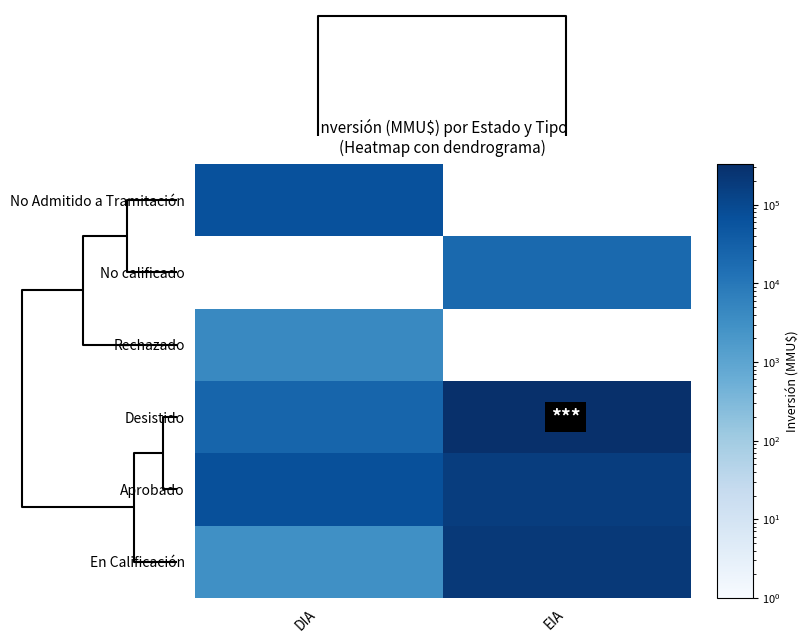

Reading left to right, extract all data points from this chart.

No Admitido a Tramitación: DIA=66466	EIA=0
No calificado: DIA=0	EIA=20000
Rechazado: DIA=4400	EIA=0
Desistido: DIA=24121	EIA=332480
Aprobado: DIA=68024	EIA=173400
En Calificación: DIA=3000	EIA=212500